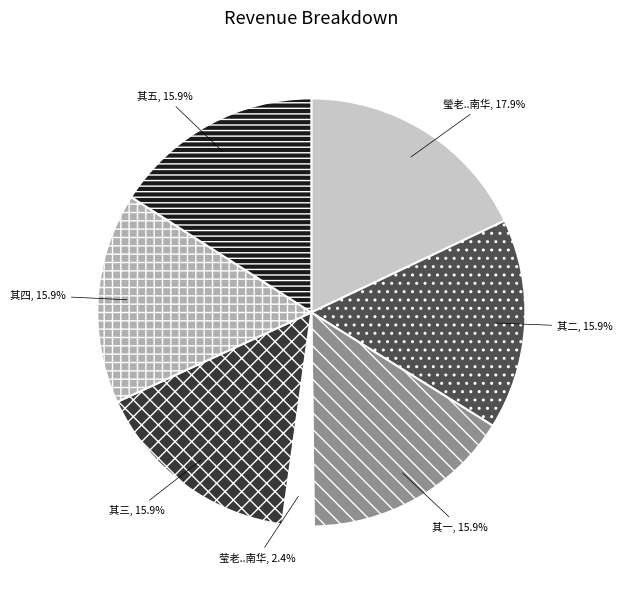

Does any single category account for the majority?

No